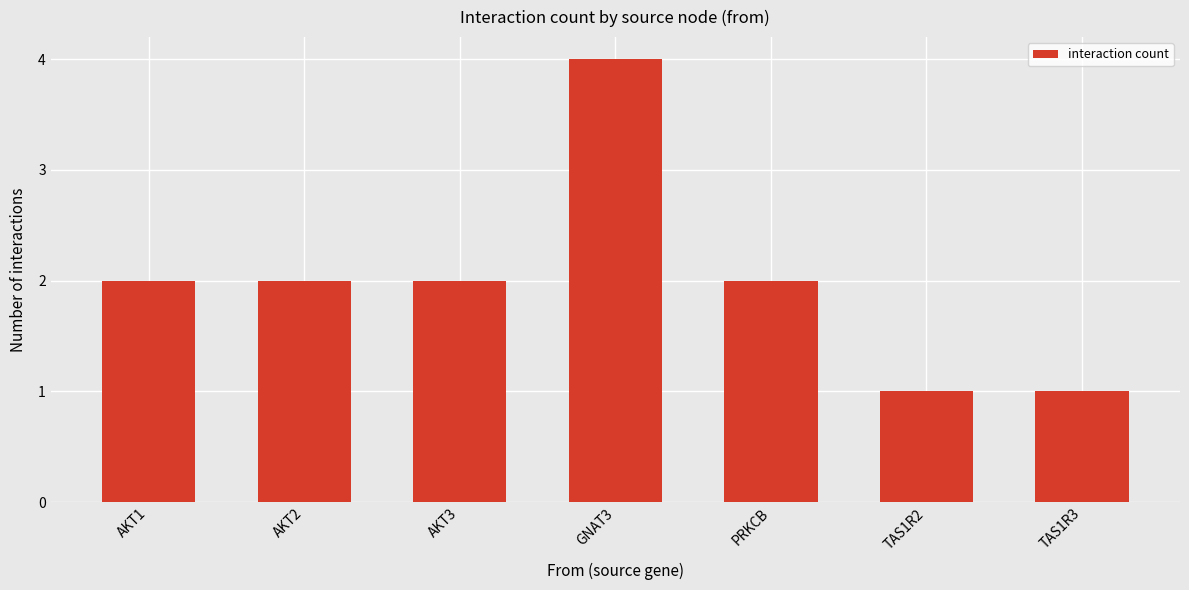

Reading right to left, list all the values displayed in this chart.

TAS1R3=1	TAS1R2=1	PRKCB=2	GNAT3=4	AKT3=2	AKT2=2	AKT1=2